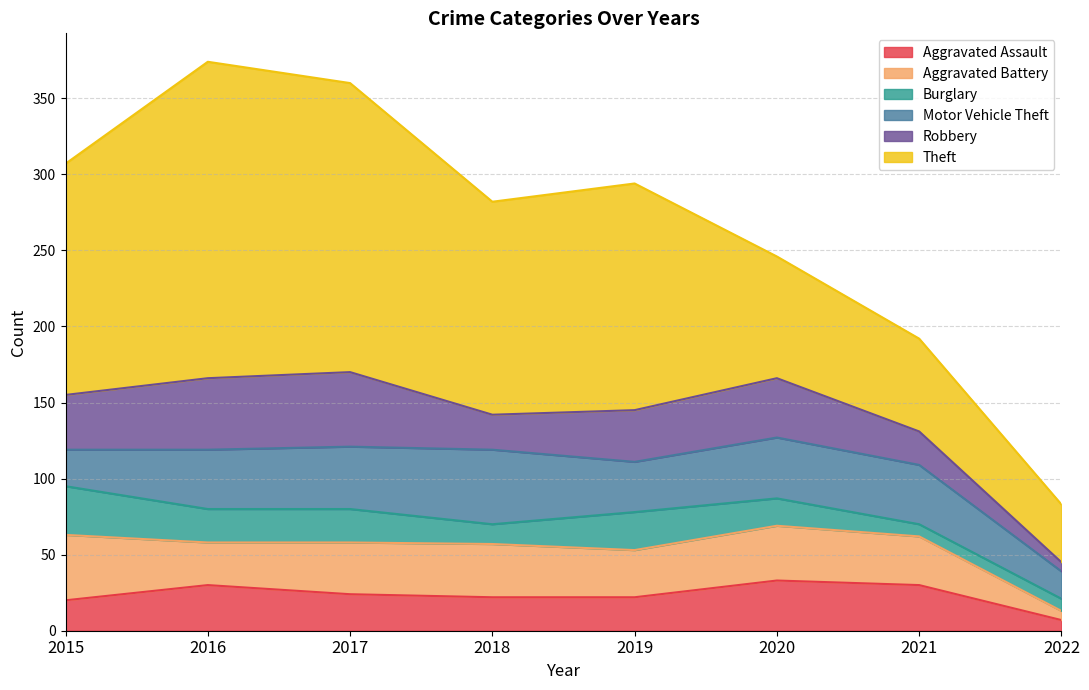

Where do Aggravated Assault and Burglary first cross each other?

2015 and 2016